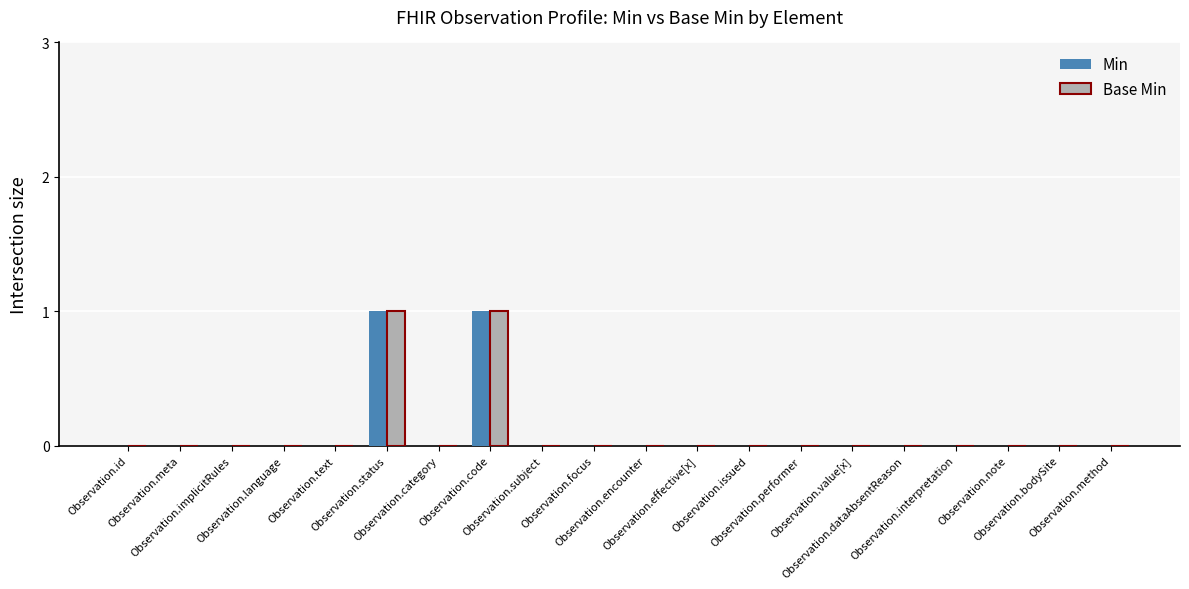

True or false: Min has a value of 0 at Observation.focus.

True